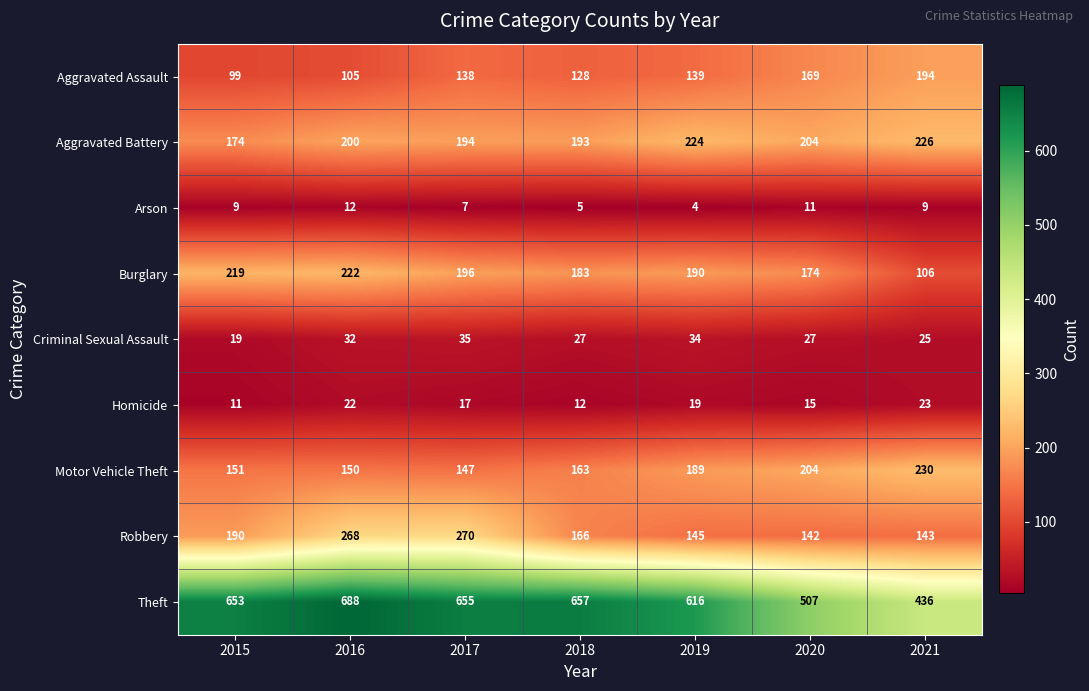

What is the greatest value displayed?

688